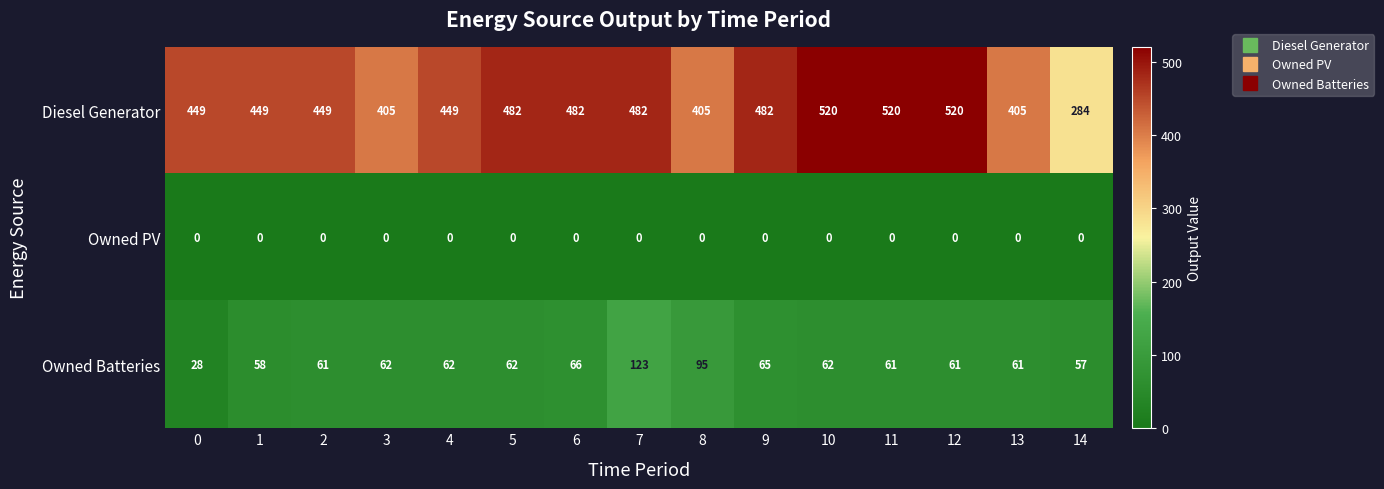

What is the maximum value shown in the chart?

520